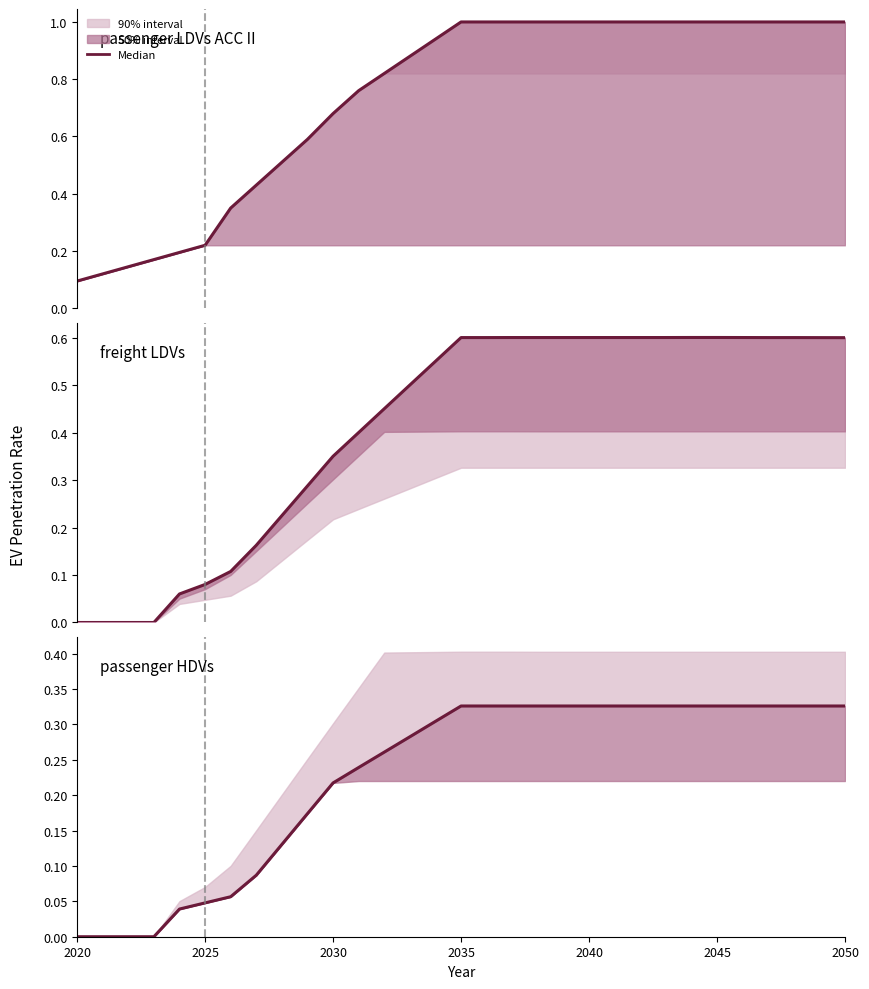

Is it true that freight LDVs equals 0.2 at 22?

False